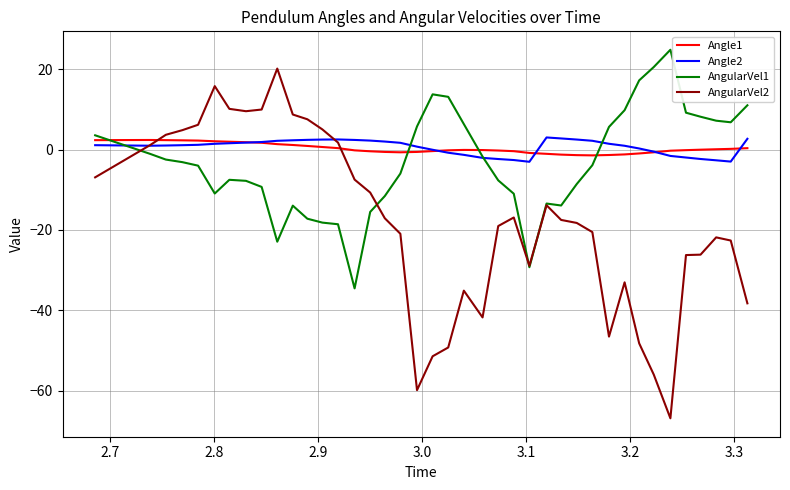

Which series ends up on top after the final intersection of AngularVel2 and Angle1?

Angle1